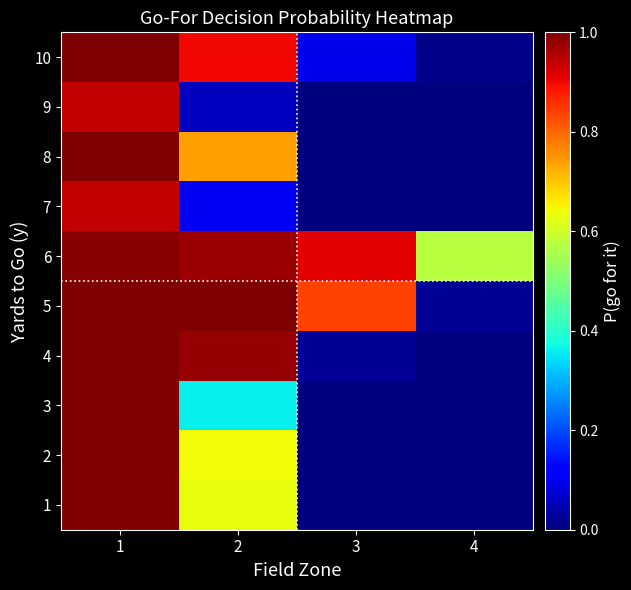

Reading left to right, transcribe all the data shown in this chart.

1: 1=1.0	2=0.6	3=0.0	4=0.0
2: 1=1.0	2=0.6	3=0.0	4=0.0
3: 1=1.0	2=0.4	3=0.0	4=0.0
4: 1=1.0	2=1.0	3=0.0	4=0.0
5: 1=1.0	2=1.0	3=0.8	4=0.0
6: 1=1.0	2=1.0	3=0.9	4=0.6
7: 1=0.9	2=0.1	3=0.0	4=0.0
8: 1=1.0	2=0.7	3=0.0	4=0.0
9: 1=0.9	2=0.1	3=0.0	4=0.0
10: 1=1.0	2=0.9	3=0.1	4=0.0